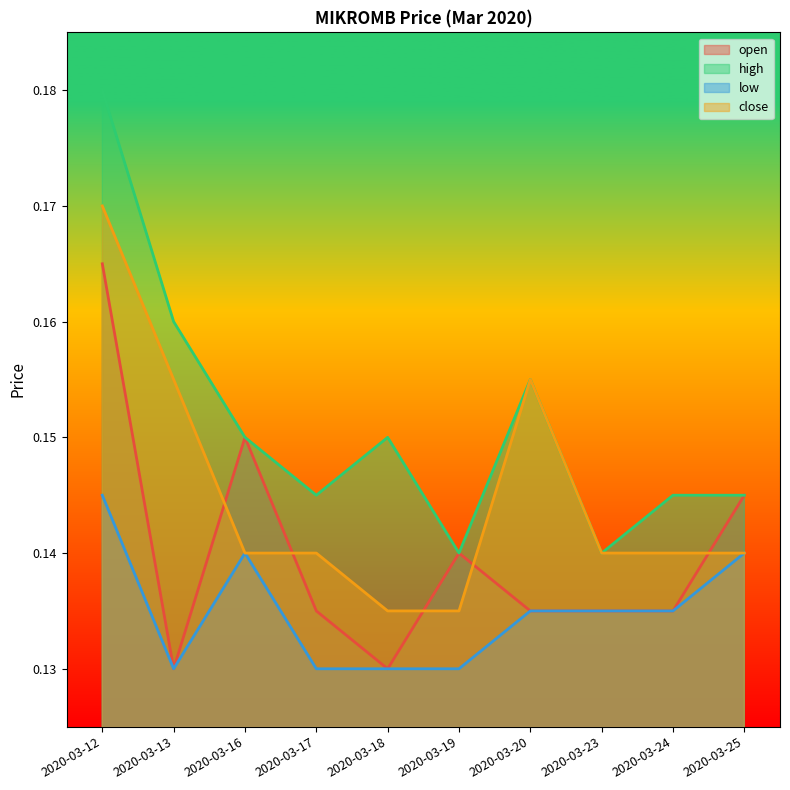

How many lines are shown in the chart?

4